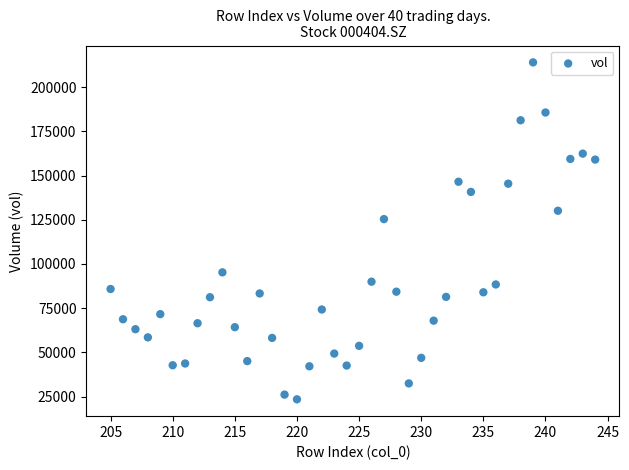

What is the range of Y values (max minus min)?

190458.5